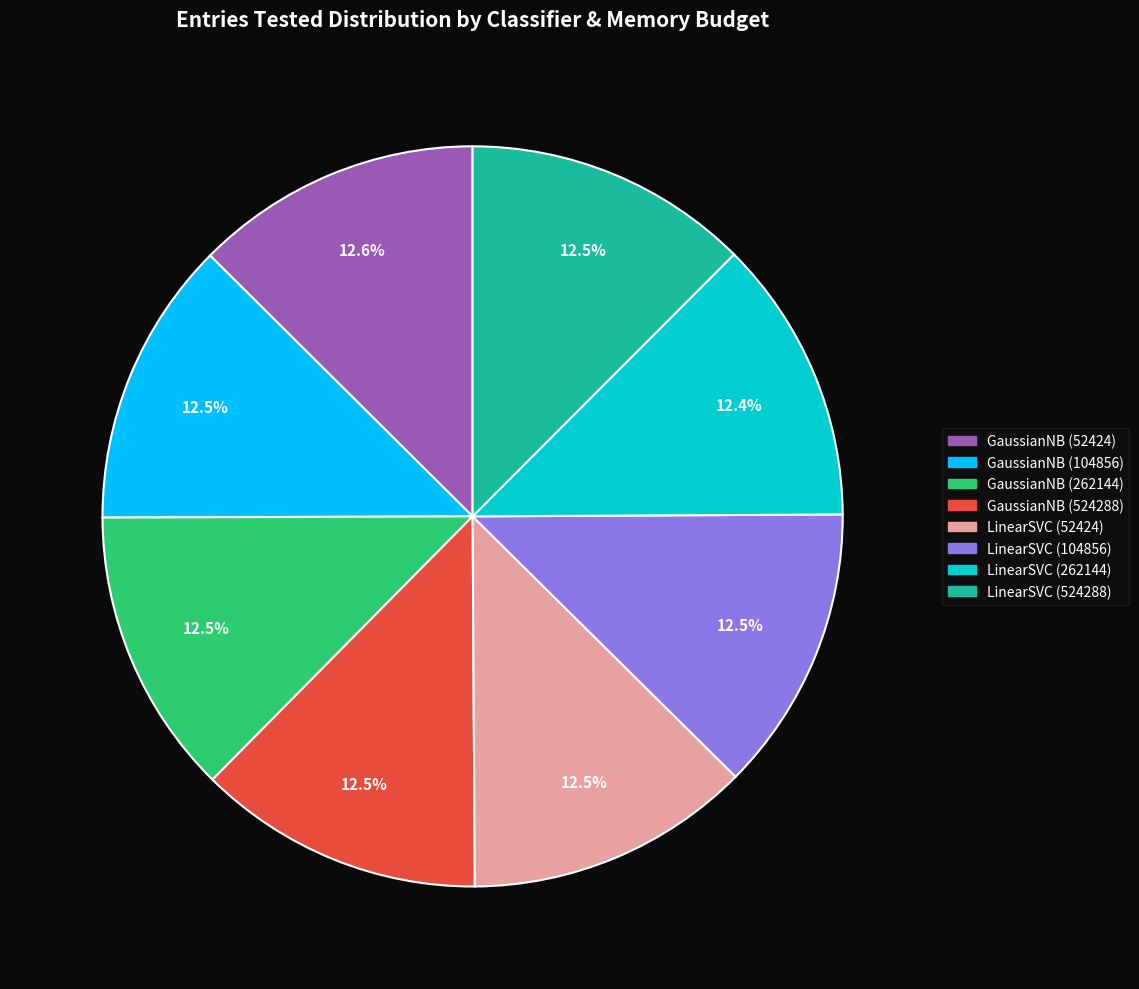

Is there any slice that represents more than half of the pie?

No